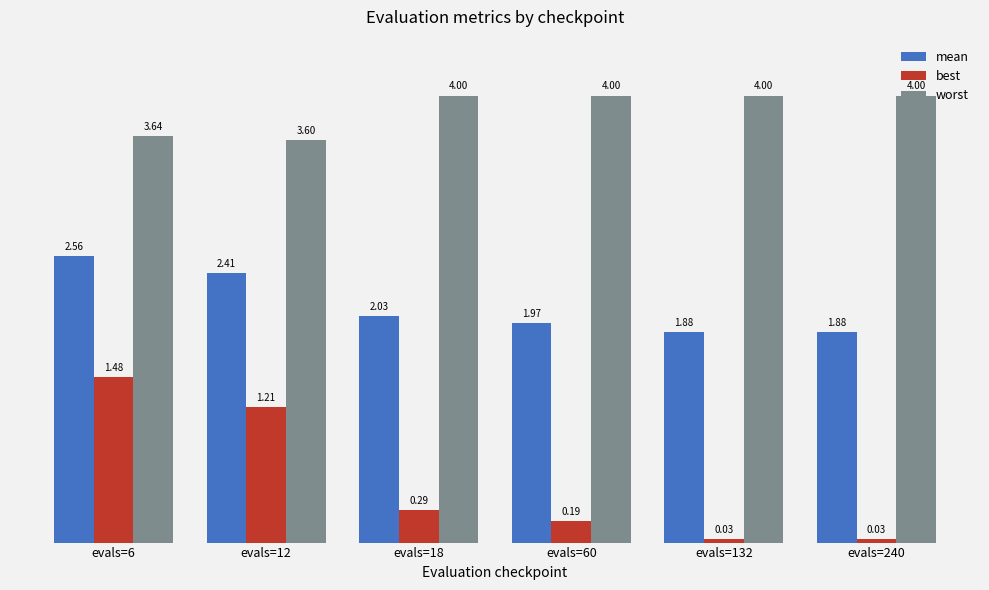

True or false: mean has a value of 0.6 at evals=240.

False